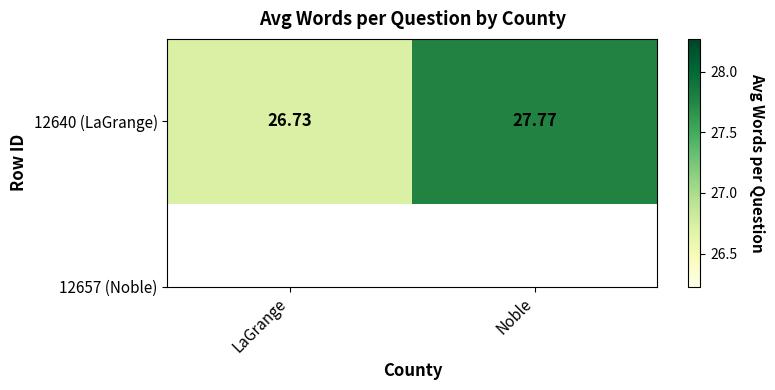

Which has a higher value, Noble or LaGrange?

Noble